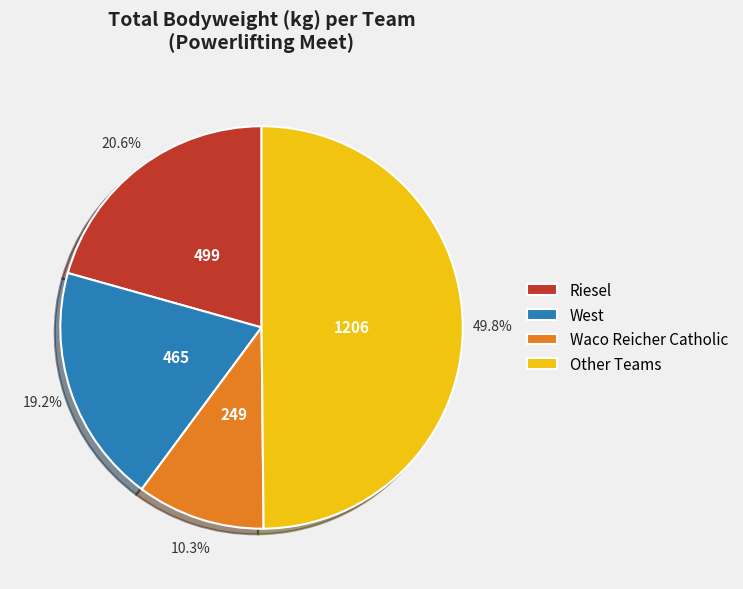

What percentage is NOT represented by West?

80.8%